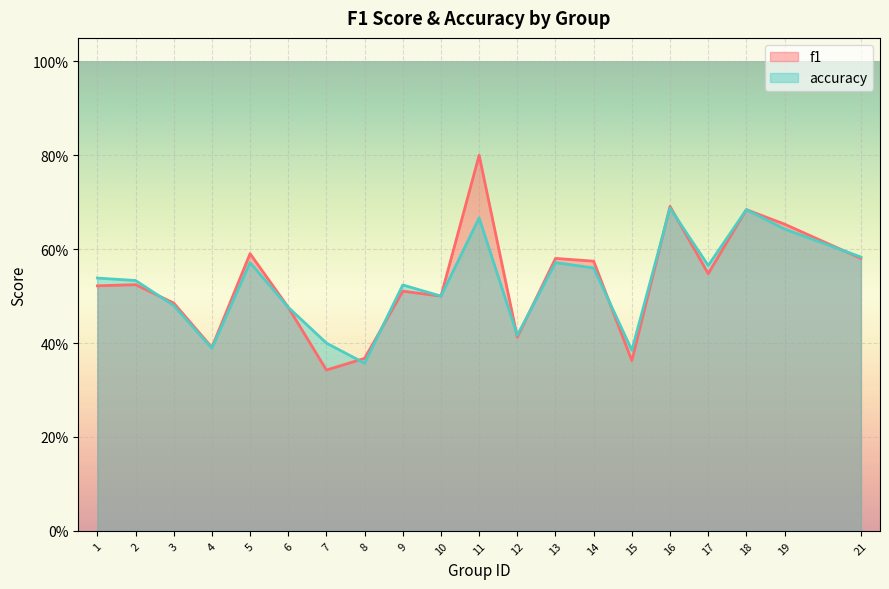

Rank the categories by accuracy value from highest to lowest.

16, 18, 11, 19, 21, 5, 13, 17, 14, 1, 2, 9, 10, 3, 6, 12, 7, 4, 15, 8